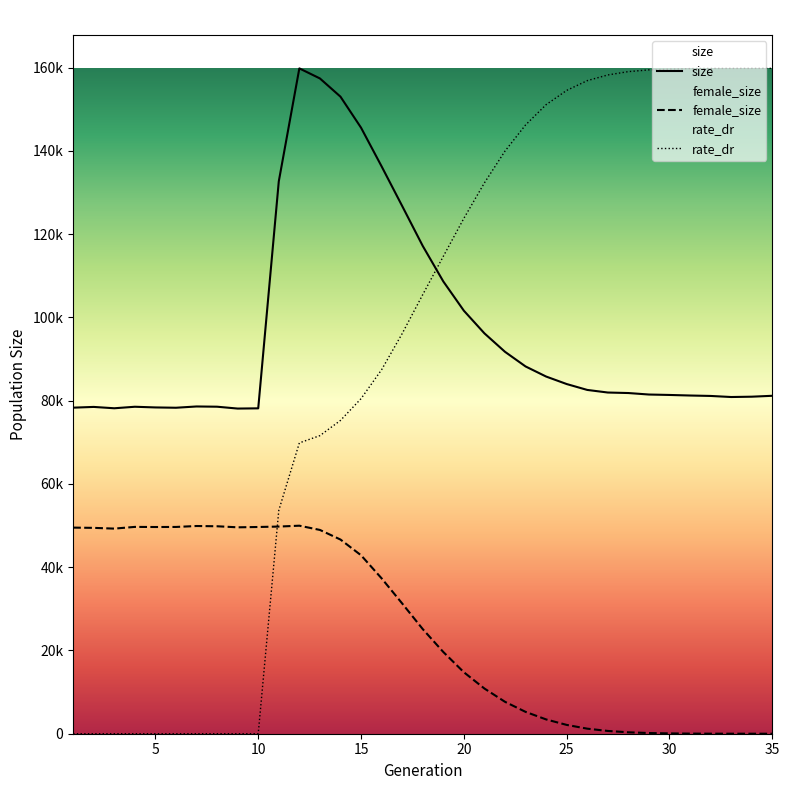

What is the average value of the size series?

96675.3